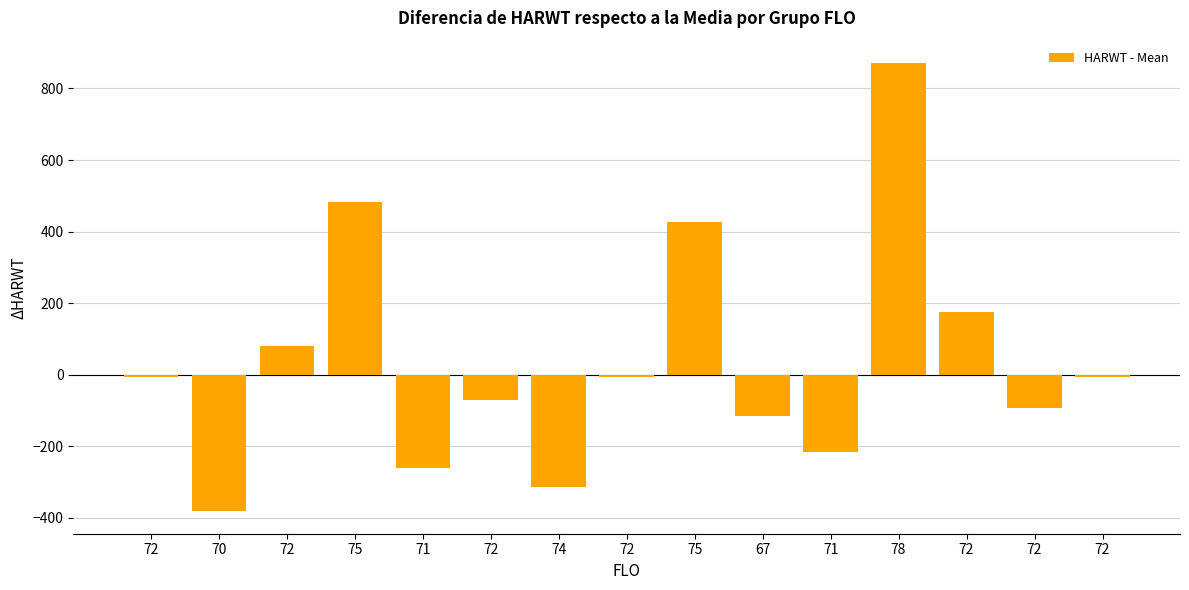

Does the chart contain any negative values?

Yes